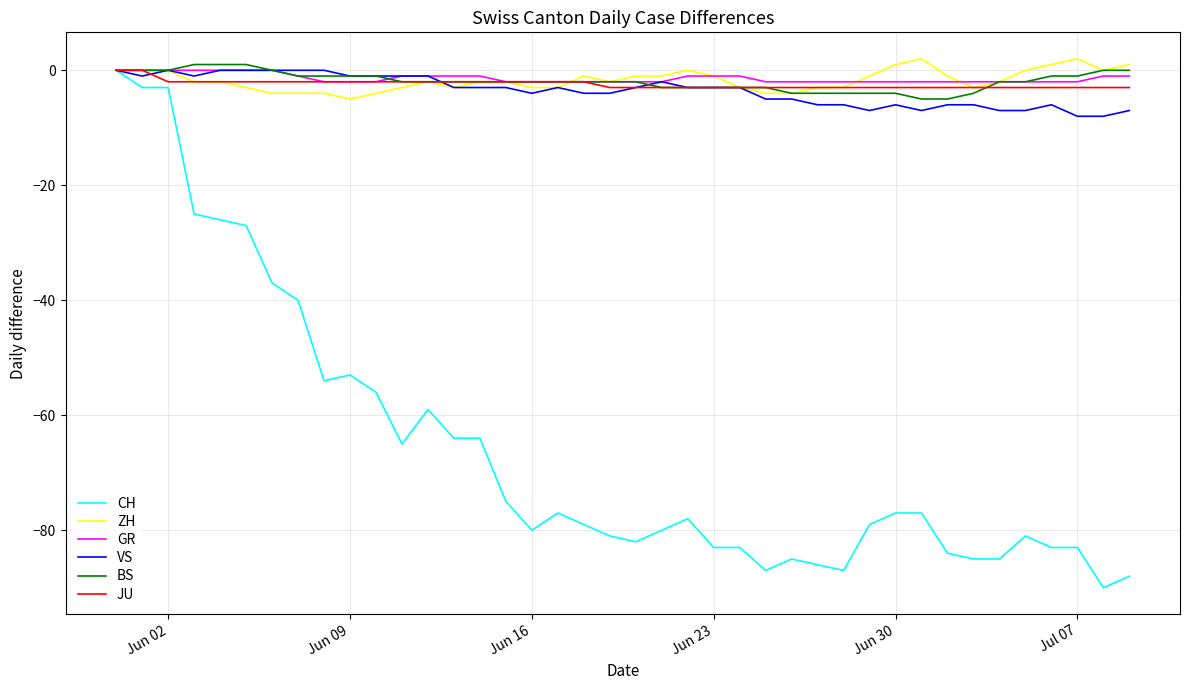

What is the minimum value for ZH?

-5